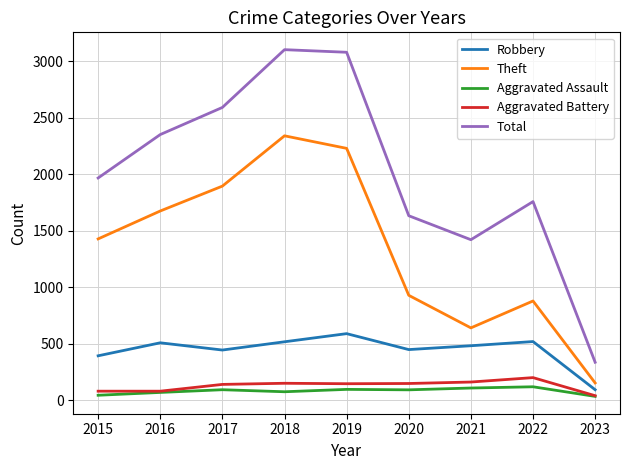

What value does the Aggravated Assault series have at 2017, to the nearest 5?

95